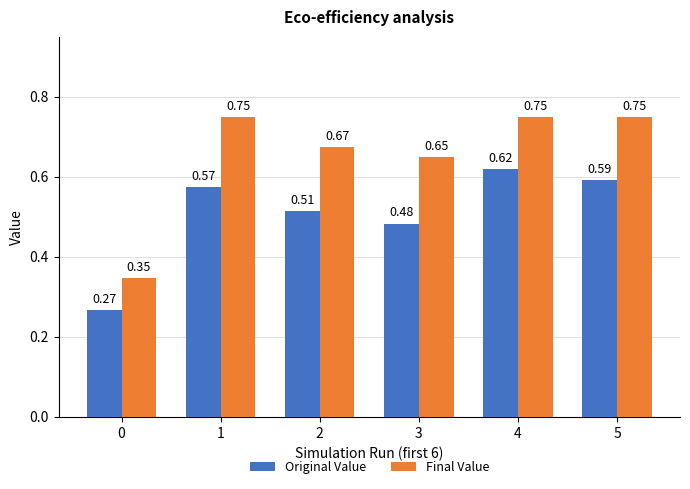

What is the total value across all series at 2?

1.2